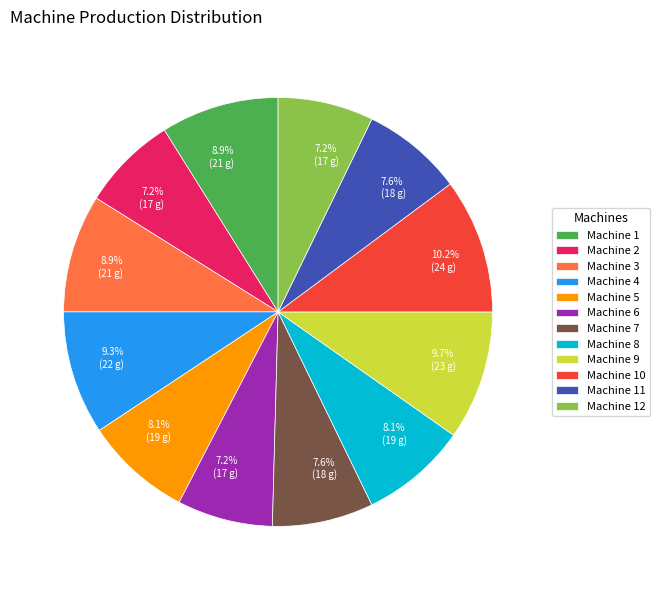

Does any single category account for the majority?

No